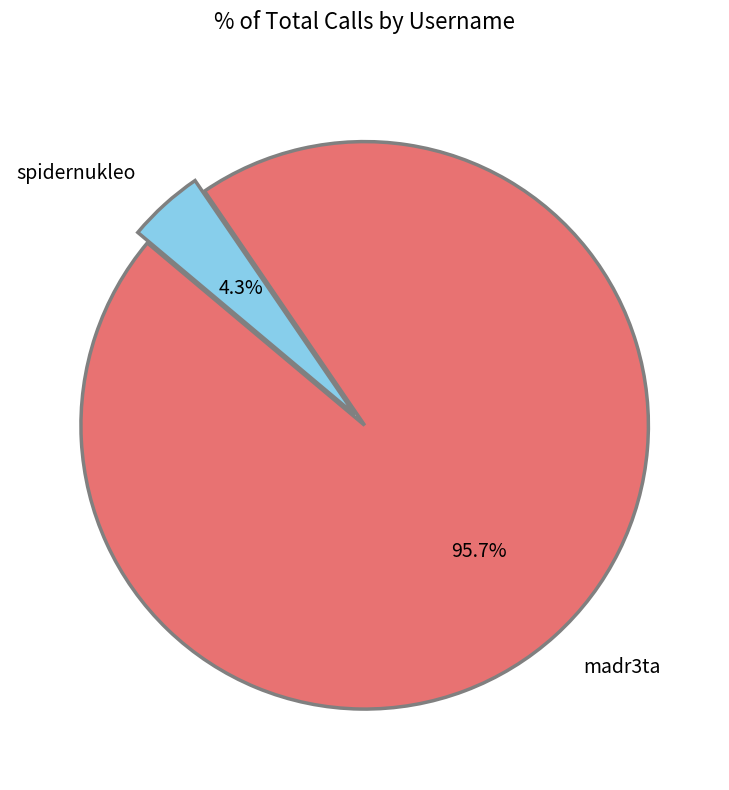

To the nearest percent, what portion does spidernukleo represent?

4%